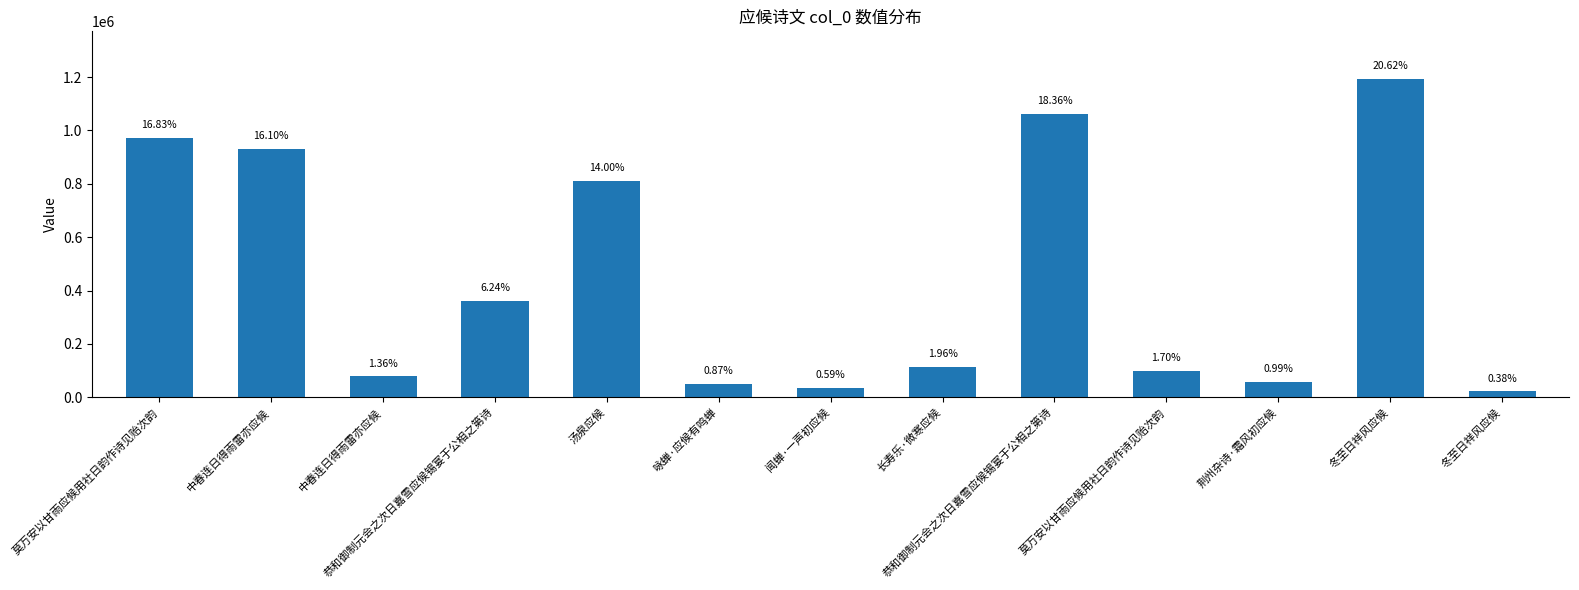

Does the chart contain any negative values?

No